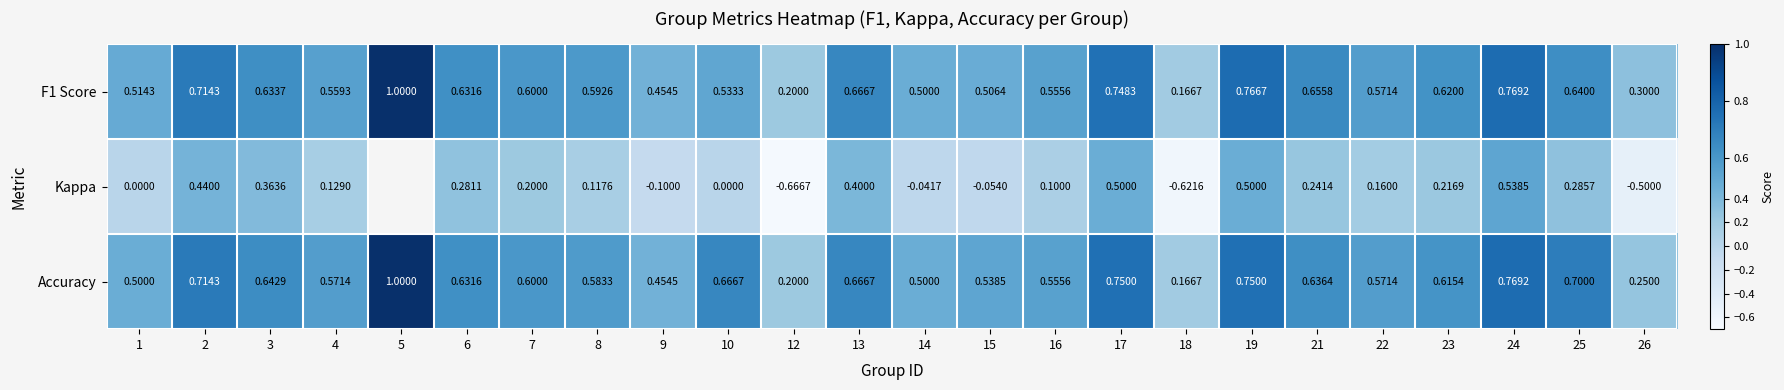

Is the value of F1 Score at 2 greater than the value of Accuracy at 6?

Yes